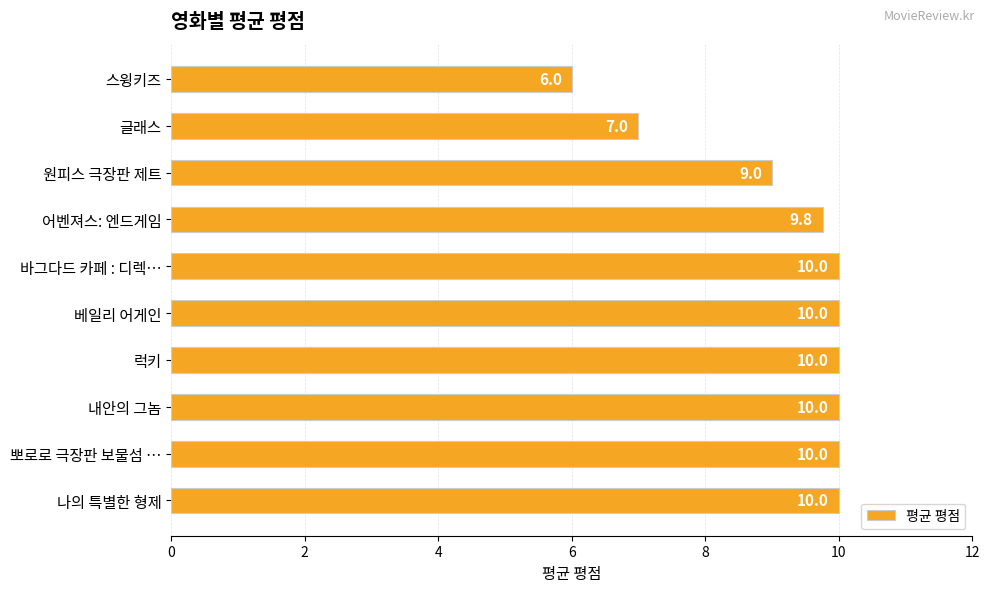

The value at 럭키 is 10.0. True or false?

True